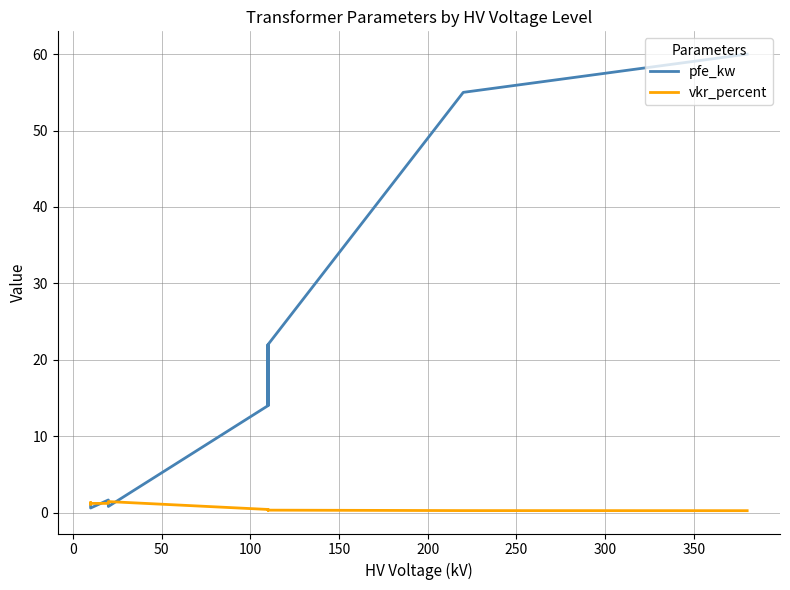

What is the difference between the second highest and second lowest values in the pfe_kw series?

54.2